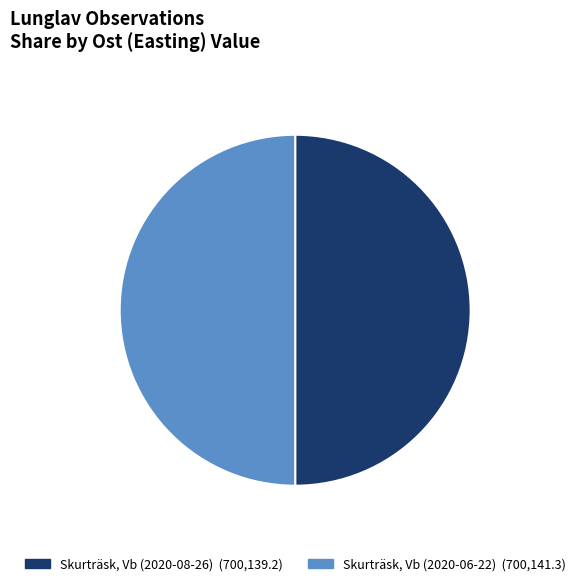

Do Skurträsk, Vb (2020-08-26) and Skurträsk, Vb (2020-06-22) together represent more than half of the pie?

Yes